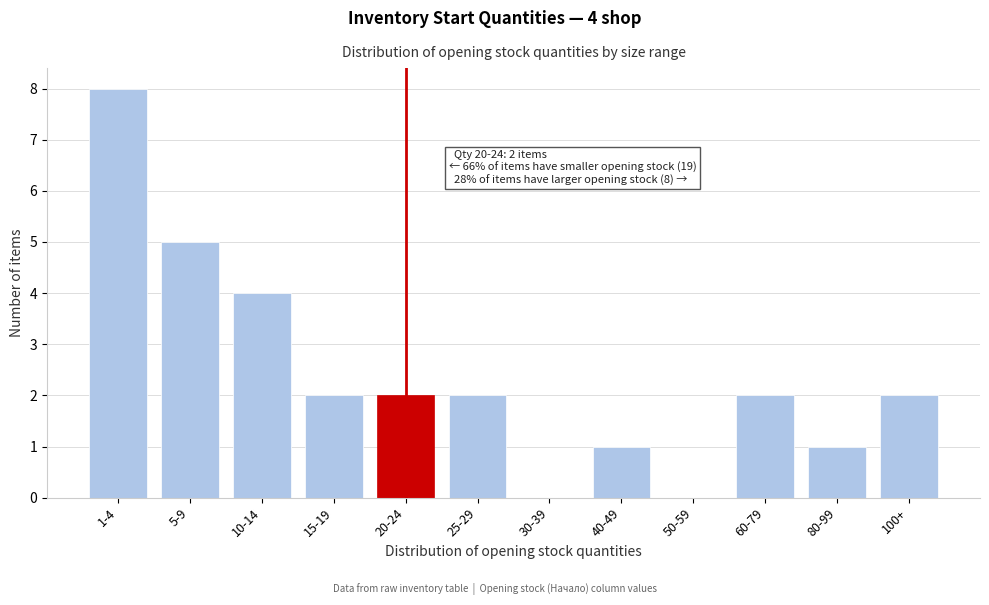

Reading left to right, list all the values displayed in this chart.

1-4=8	5-9=5	10-14=4	15-19=2	20-24=2	25-29=2	30-39=0	40-49=1	50-59=0	60-79=2	80-99=1	100+=2